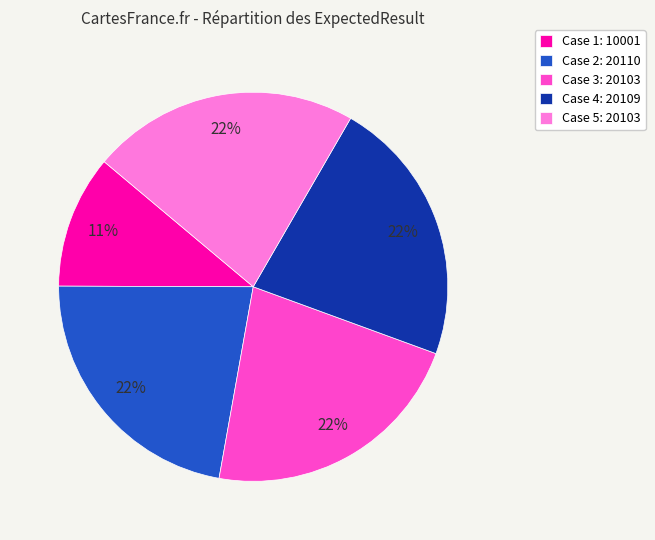

Is there a majority slice in this chart?

No